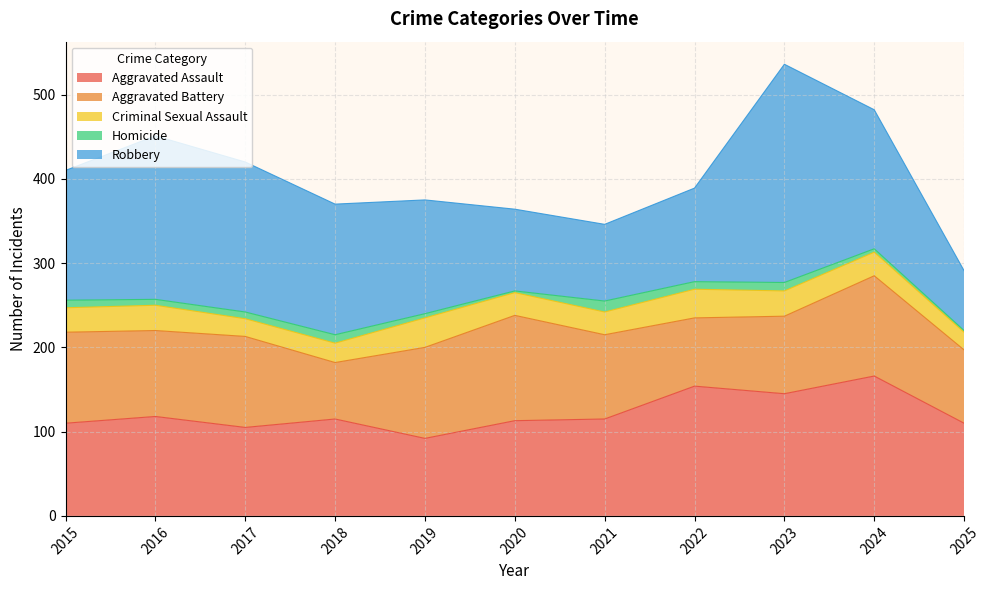

What is the maximum value shown in the chart?

259